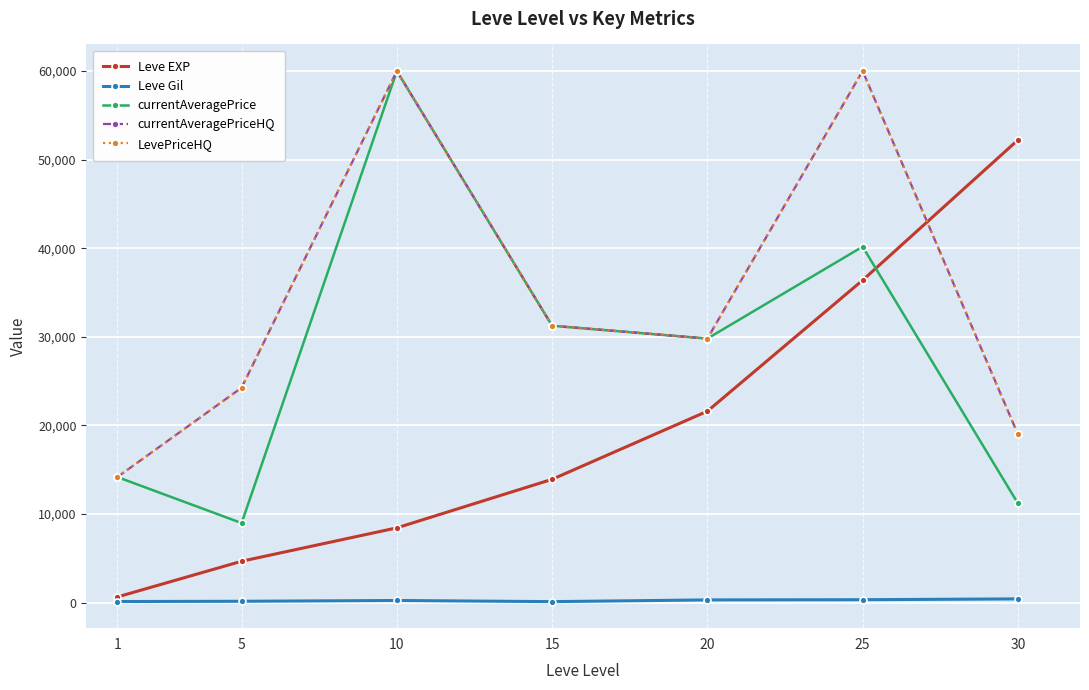

Does the chart have visible grid lines?

Yes